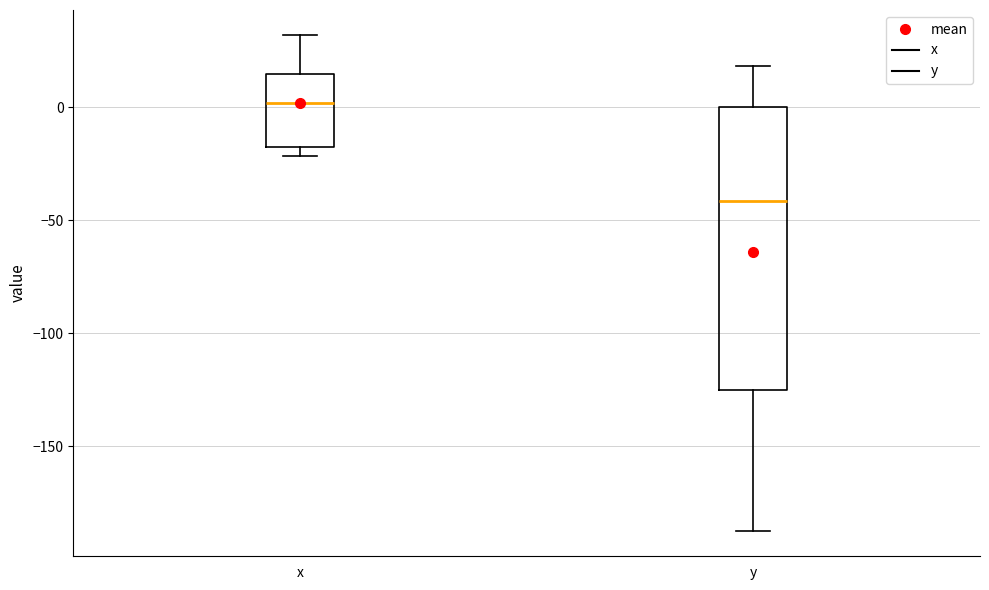

Reading left to right, read every box against the y-axis: the position of its median line, the range the box covers, and the ends of its whiskers. The values are not printed on the chart, so give them approximately, as read against the axis.

x: median 0, box -20 to 15, whiskers -20 (just below the box's lower edge) to 30
y: median -40, box -125 to 0, whiskers -190 to 20